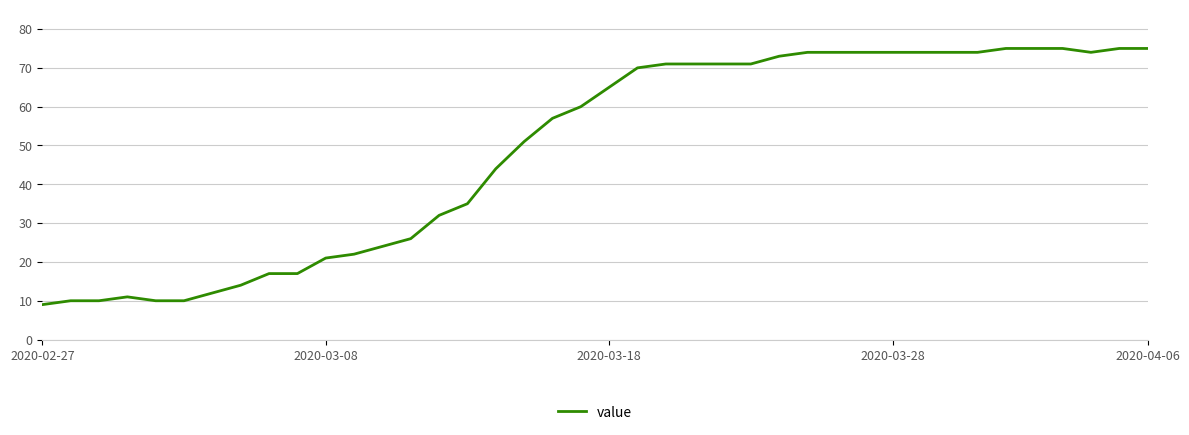

What is the maximum value shown in the chart?

75